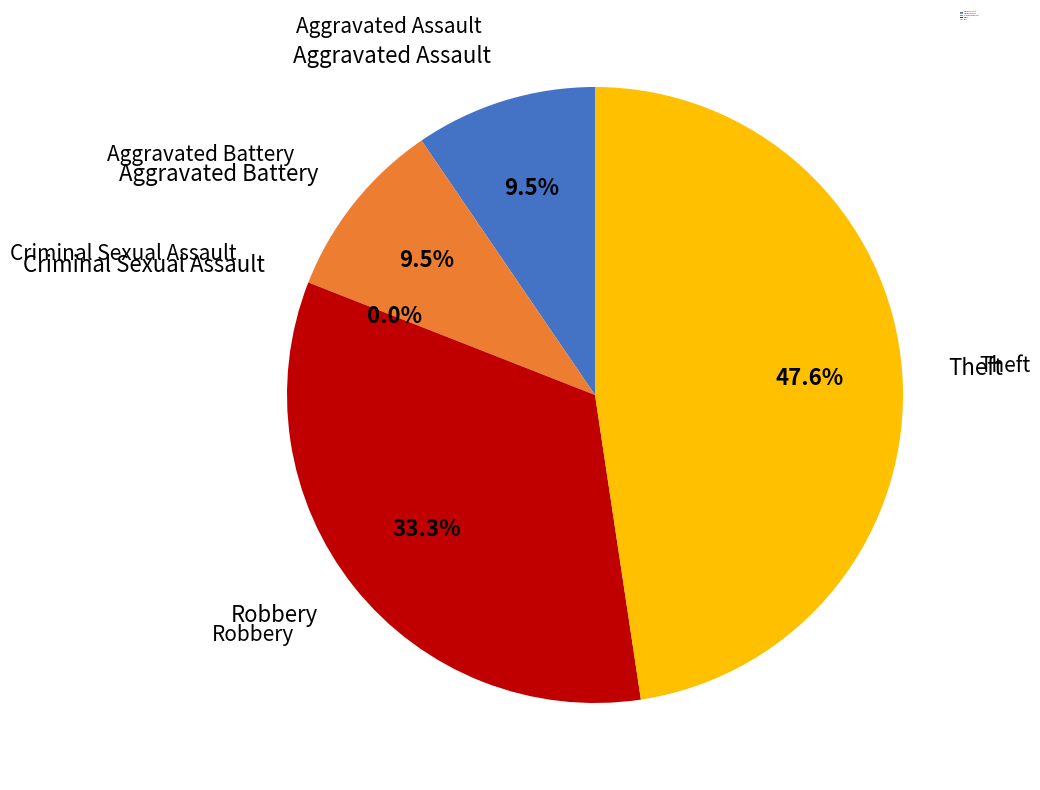

To the nearest percent, what portion does Aggravated Assault represent?

10%